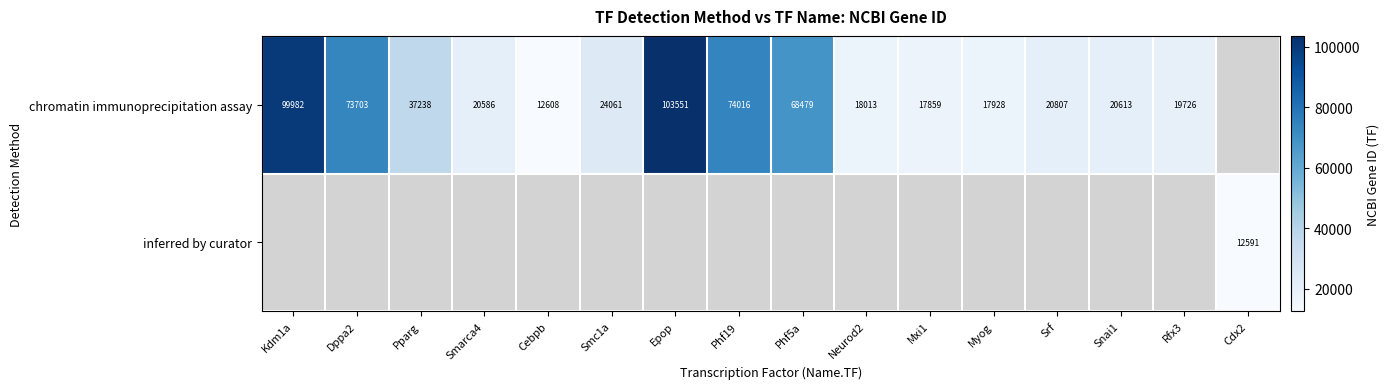

What is the difference between the chromatin immunoprecipitation assay values at Myog and Epop?

85623